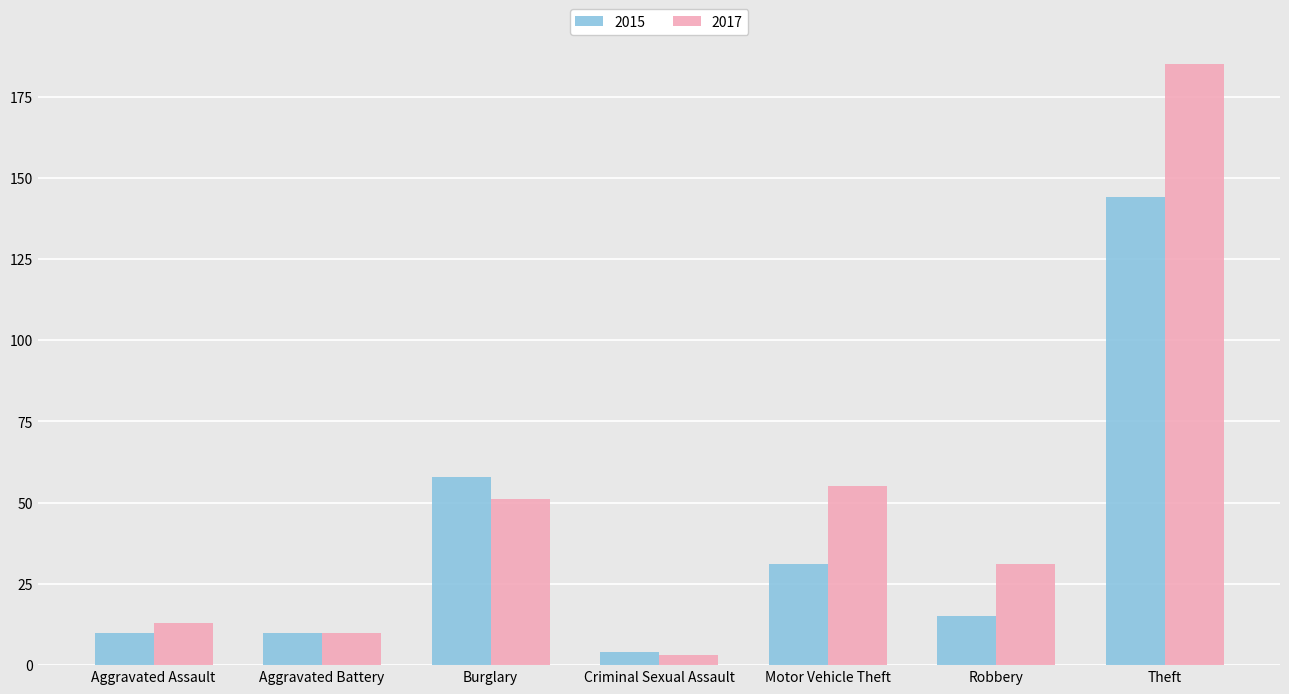

The 2015 series shows 13 at Burglary. True or false?

False